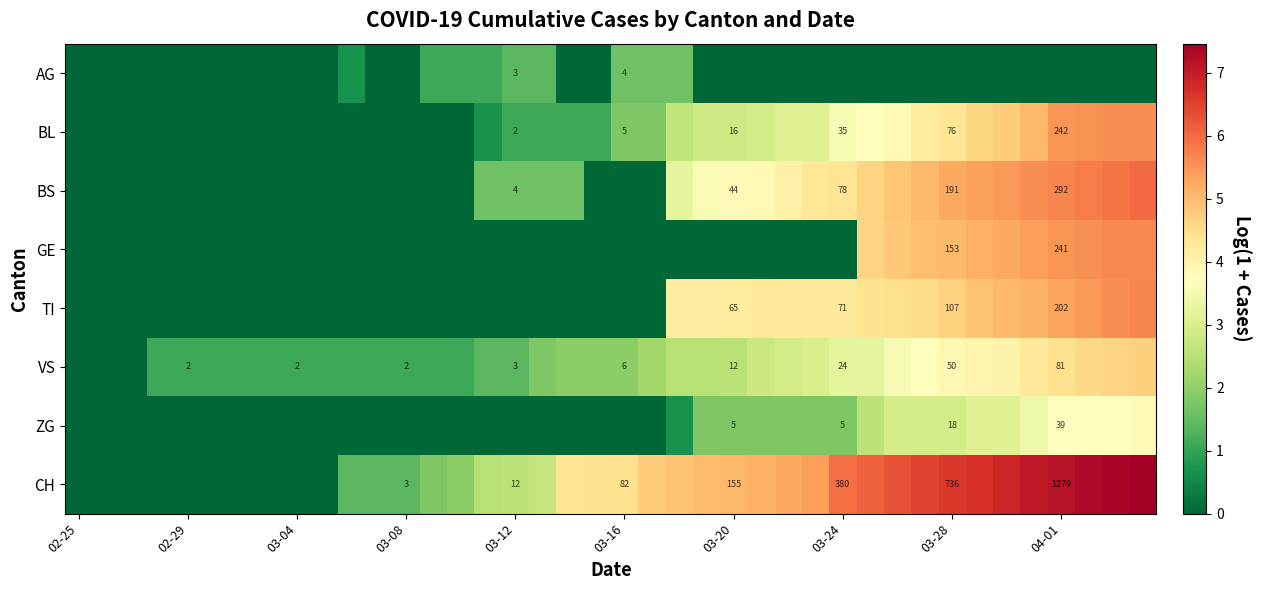

How many distinct data groups are displayed?

8